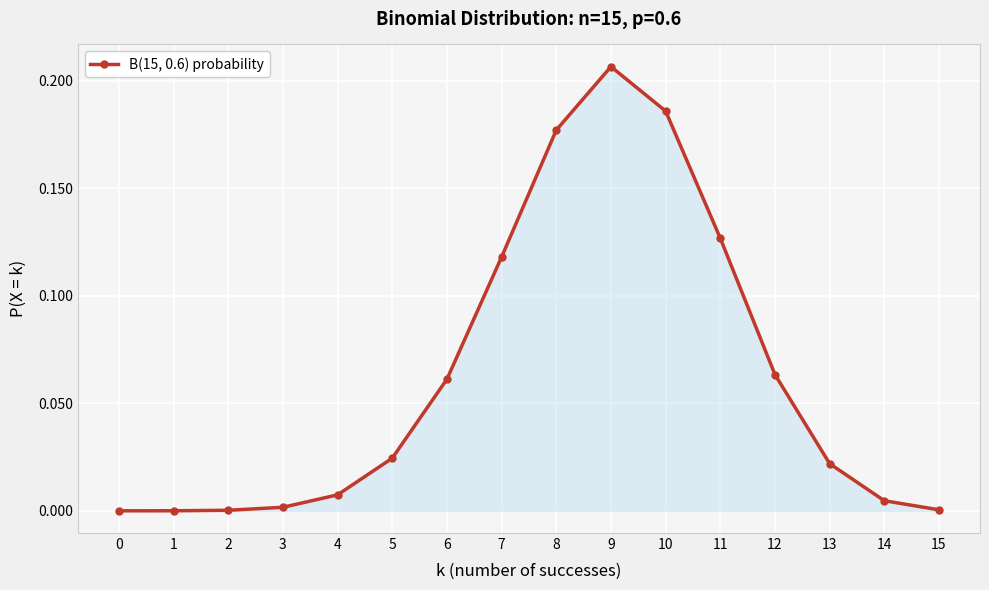

True or false: there are more than 0 points higher than both neighbors.

True